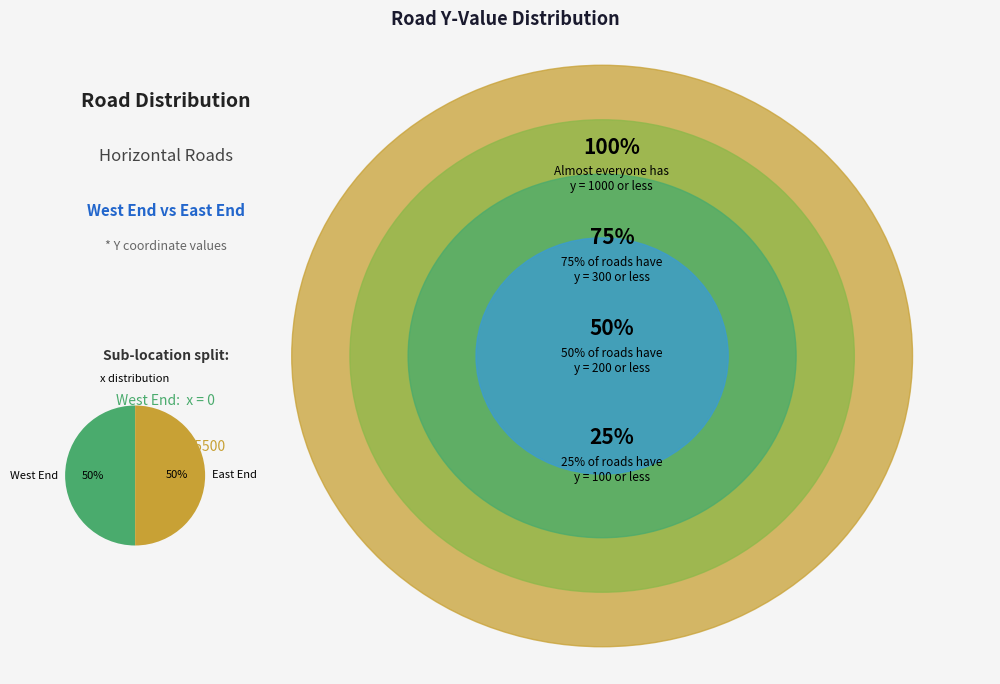

Is the sum of East End and West End greater than half?

Yes